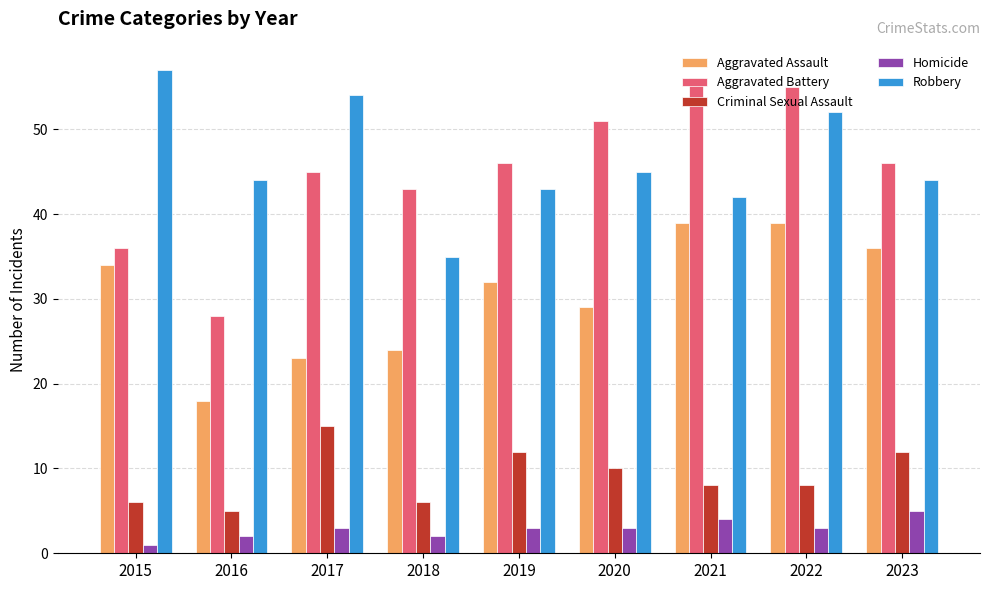

The Homicide series shows 4 at 2021. True or false?

True